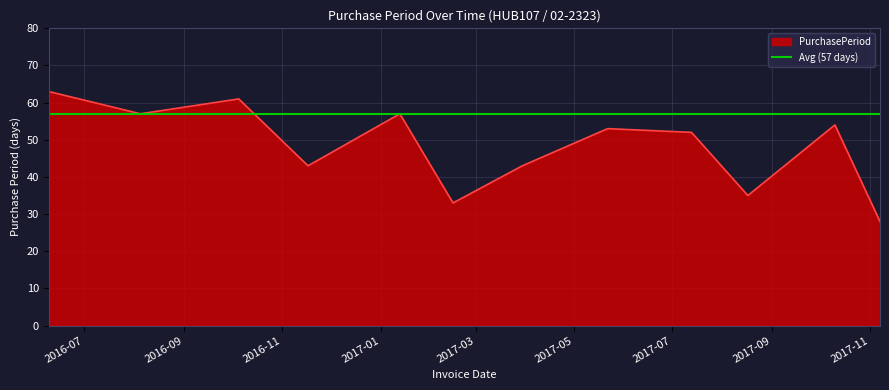

What is the ratio of the value at 2017-03-30 to the value at 2017-10-10?

0.8